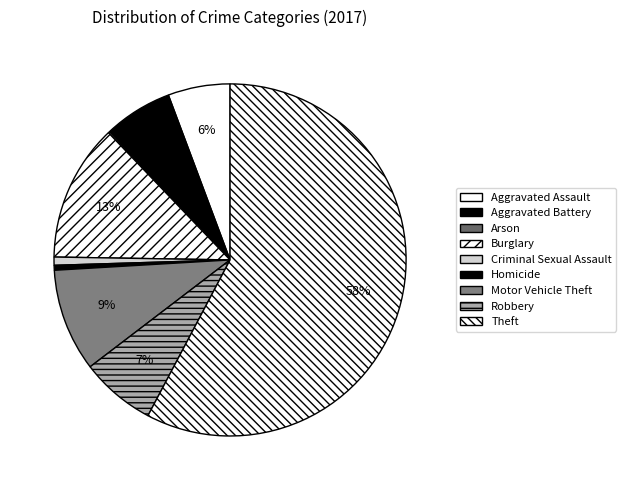

Is there a majority slice in this chart?

Yes